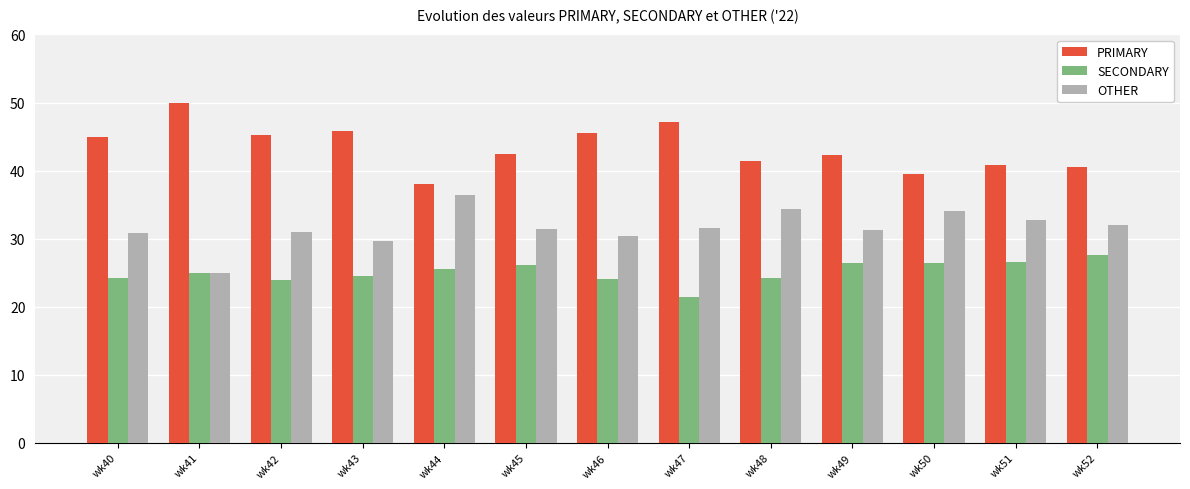

What is the value of the SECONDARY bar at the 9th from the left?

24.2